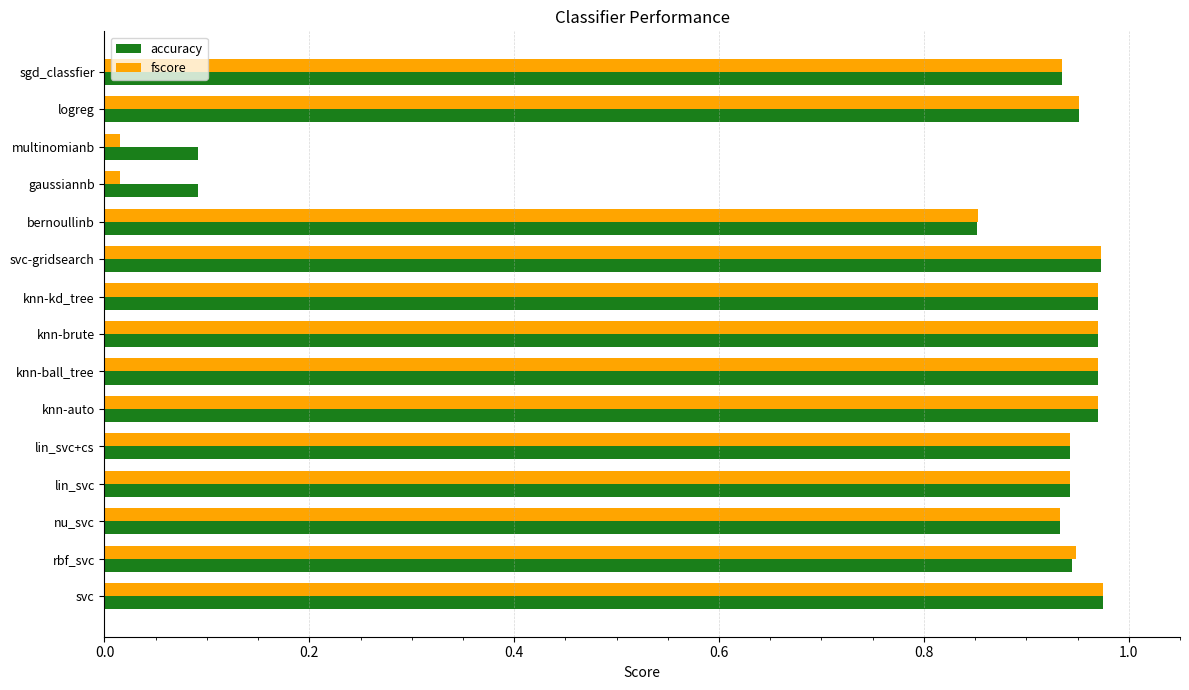

What is the total value across all series at knn-kd_tree?

1.9